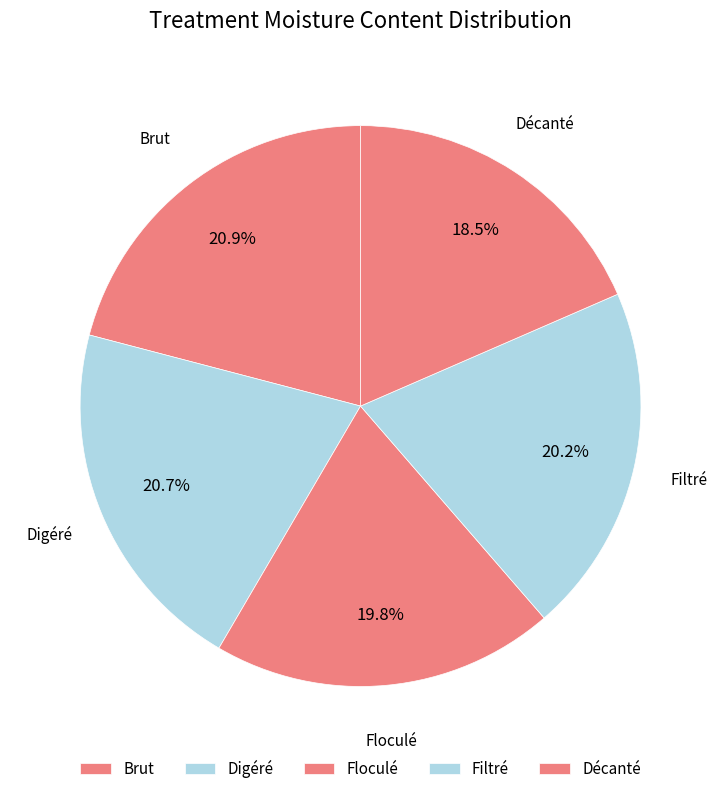

Count the number of slices in the pie.

5